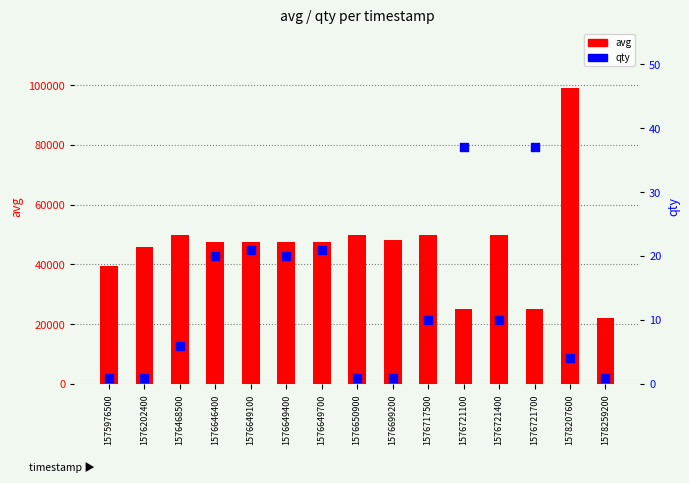

At how many categories does at least one series exceed 30099?

12